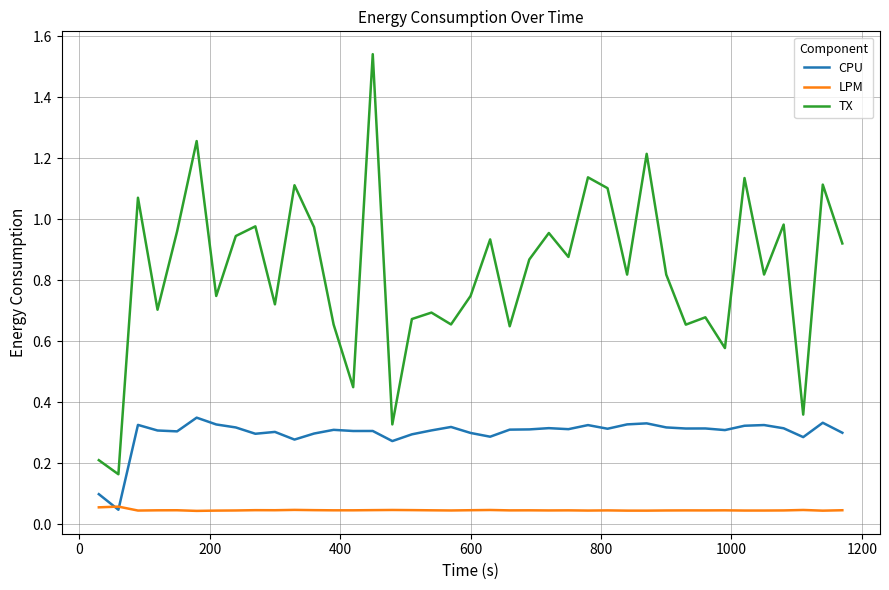

Rank the series by their maximum value, from lowest to highest.

LPM, CPU, TX